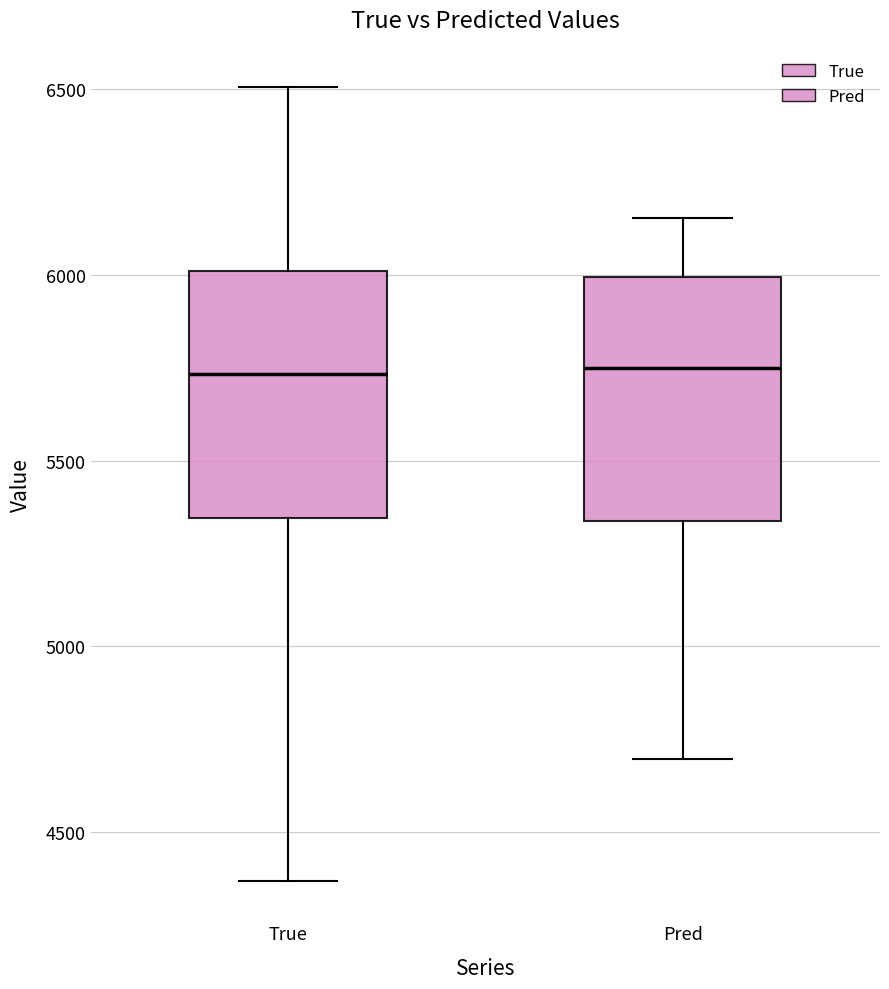

Reading left to right, read every box against the y-axis: the position of its median line, the range the box covers, and the ends of its whiskers. The values are not printed on the chart, so give them approximately, as read against the axis.

True: median 5750, box 5350 to 6000, whiskers 4350 to 6500
Pred: median 5750, box 5350 to 6000, whiskers 4700 to 6150